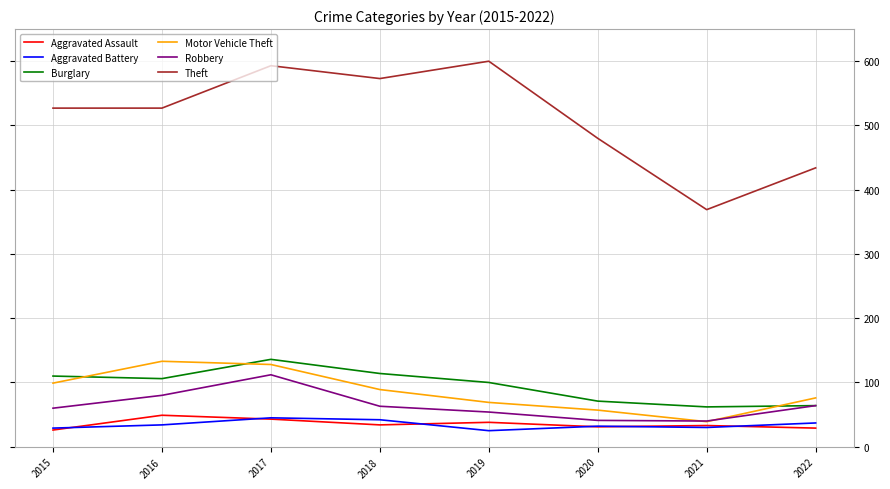

What is the lowest value of the Motor Vehicle Theft series?

39